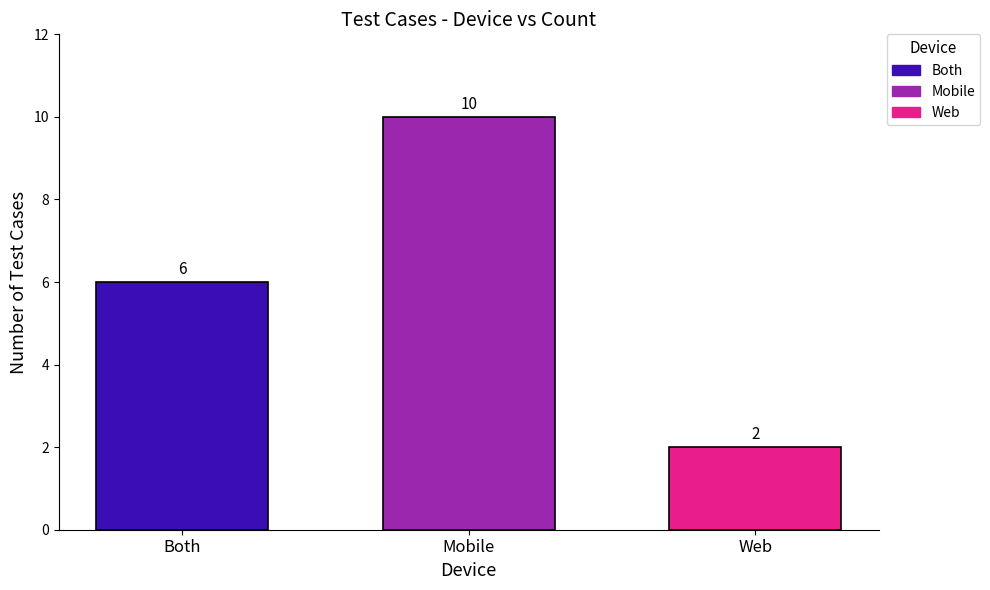

The Web series shows 3 at Mobile. True or false?

False